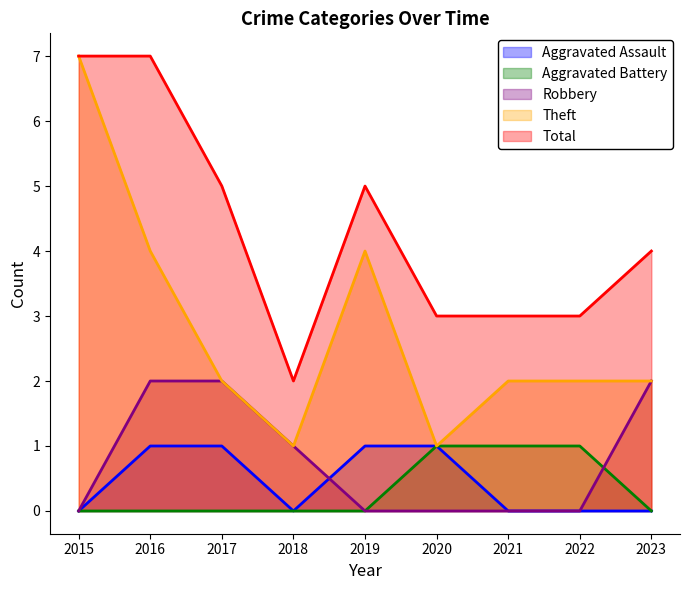

What are all the series names shown in the legend?

Aggravated Assault, Aggravated Battery, Robbery, Theft, Total